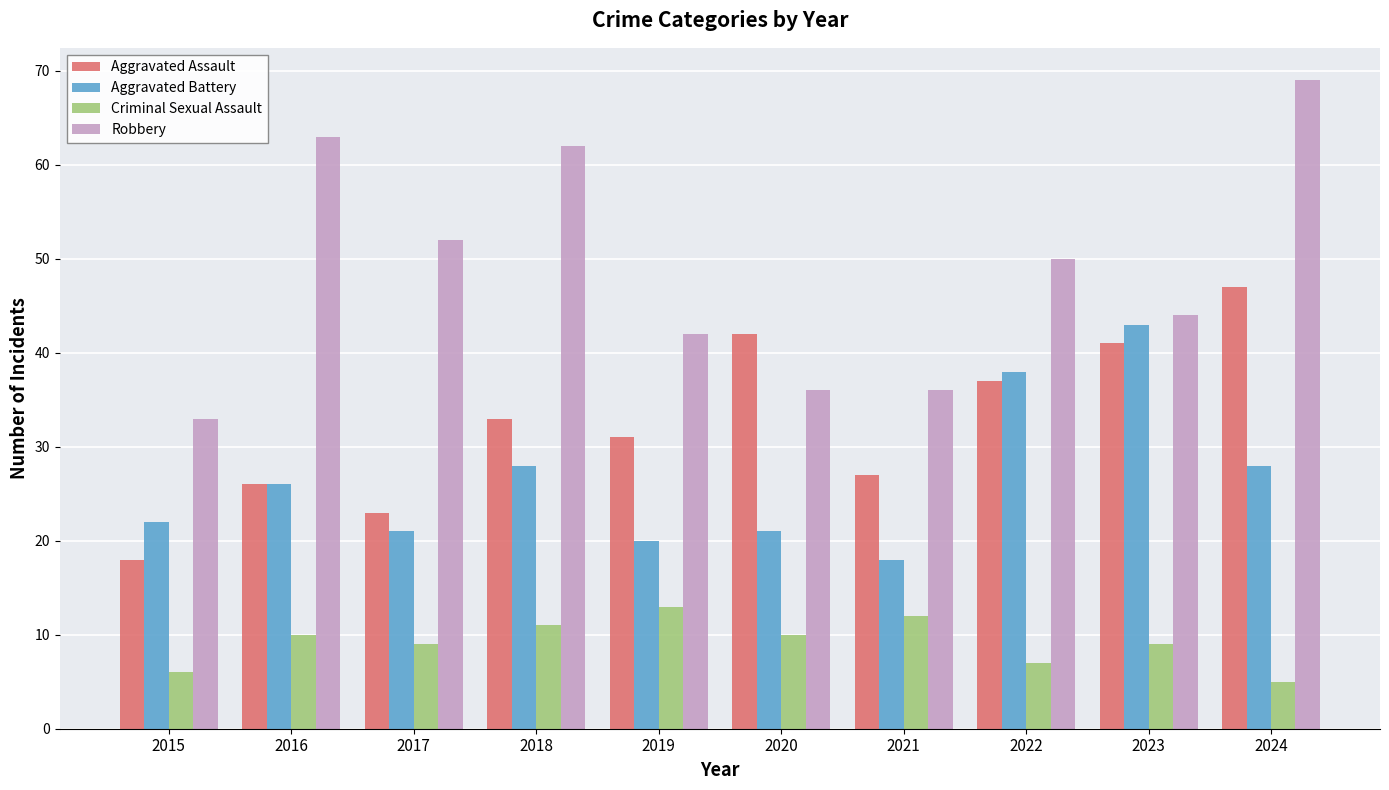

What is the value of the Aggravated Assault bar at the 9th from the left?

41